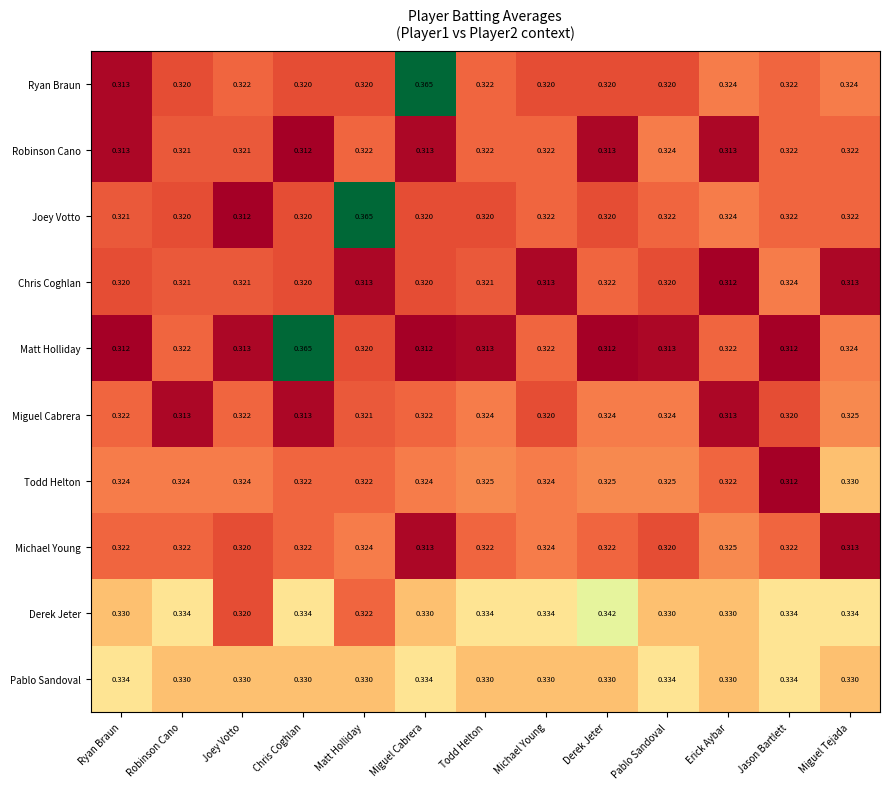

Is the value of Derek Jeter at Miguel Tejada greater than the value of Robinson Cano at Derek Jeter?

Yes